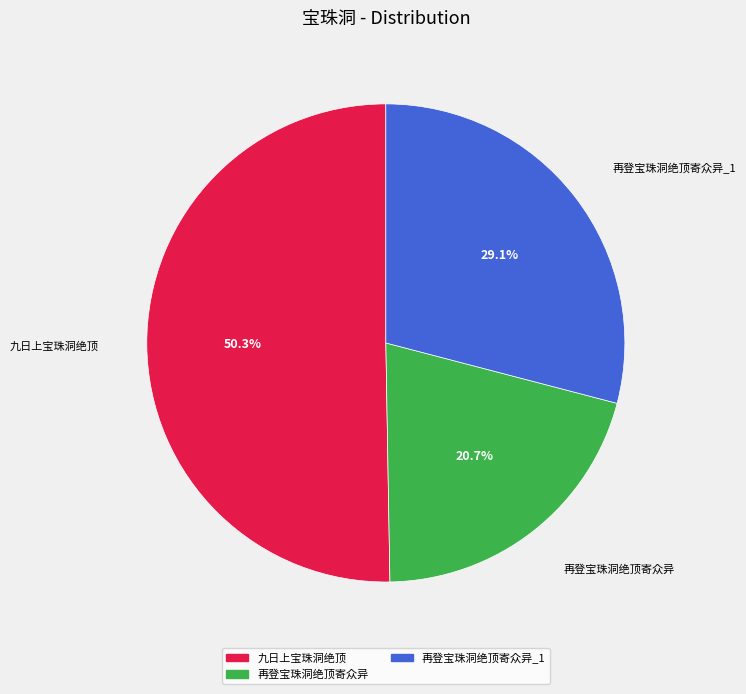

Which category has the biggest portion of the pie?

九日上宝珠洞绝顶